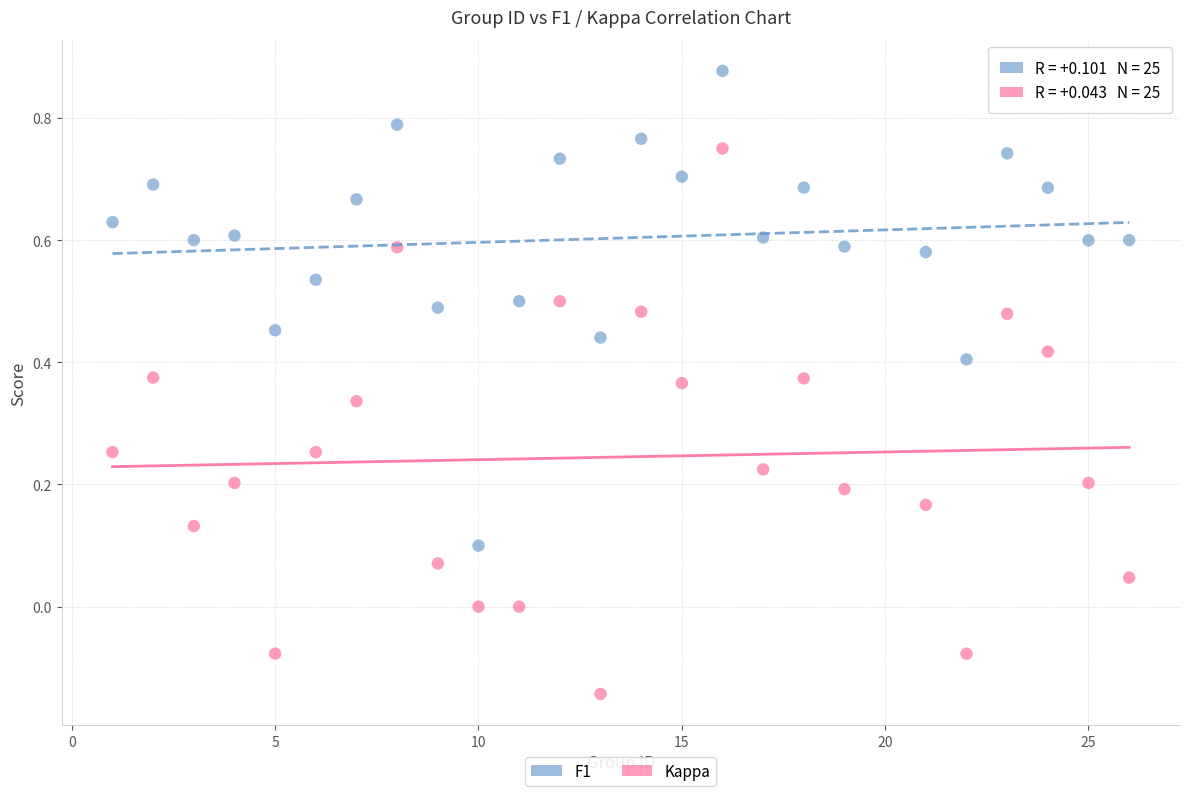

How many points are shown in the scatter plot?

50